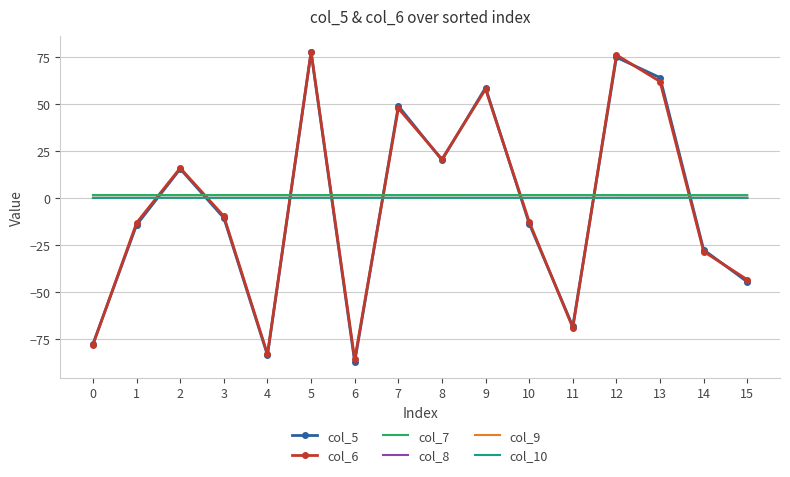

Which series has the widest spread of values?

col_5